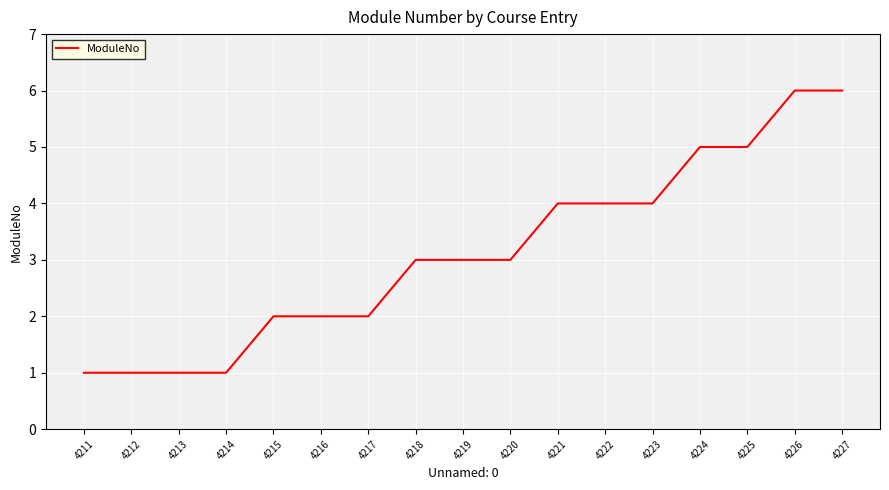

Reading left to right, extract all data points from this chart.

1	1	1	1	2	2	2	3	3	3	4	4	4	5	5	6	6